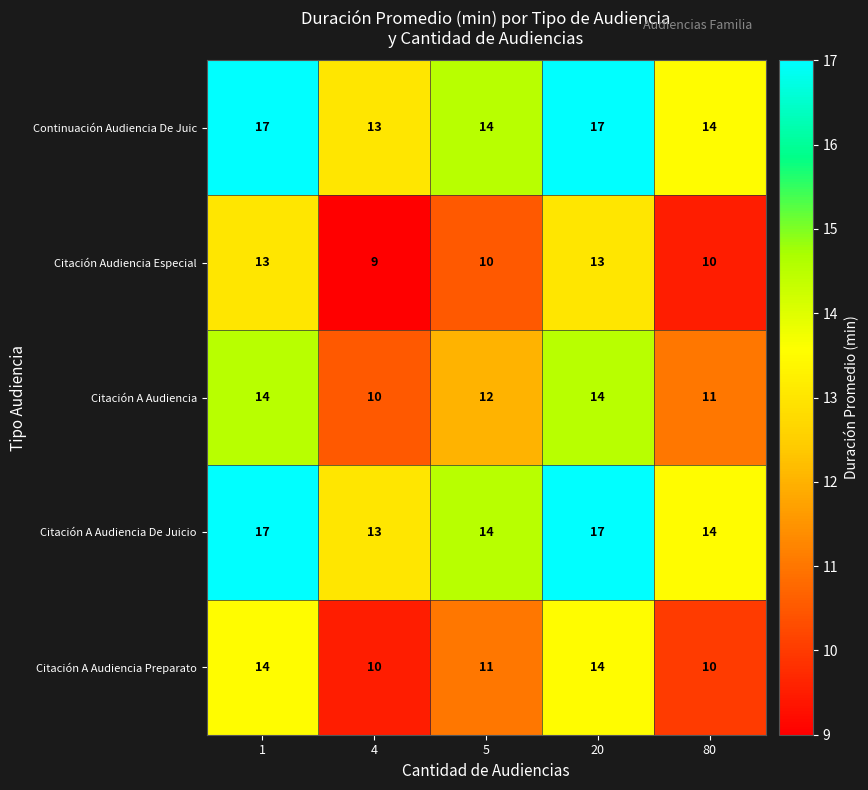

What is the lowest value of the Continuación Audiencia De Juic series?

13